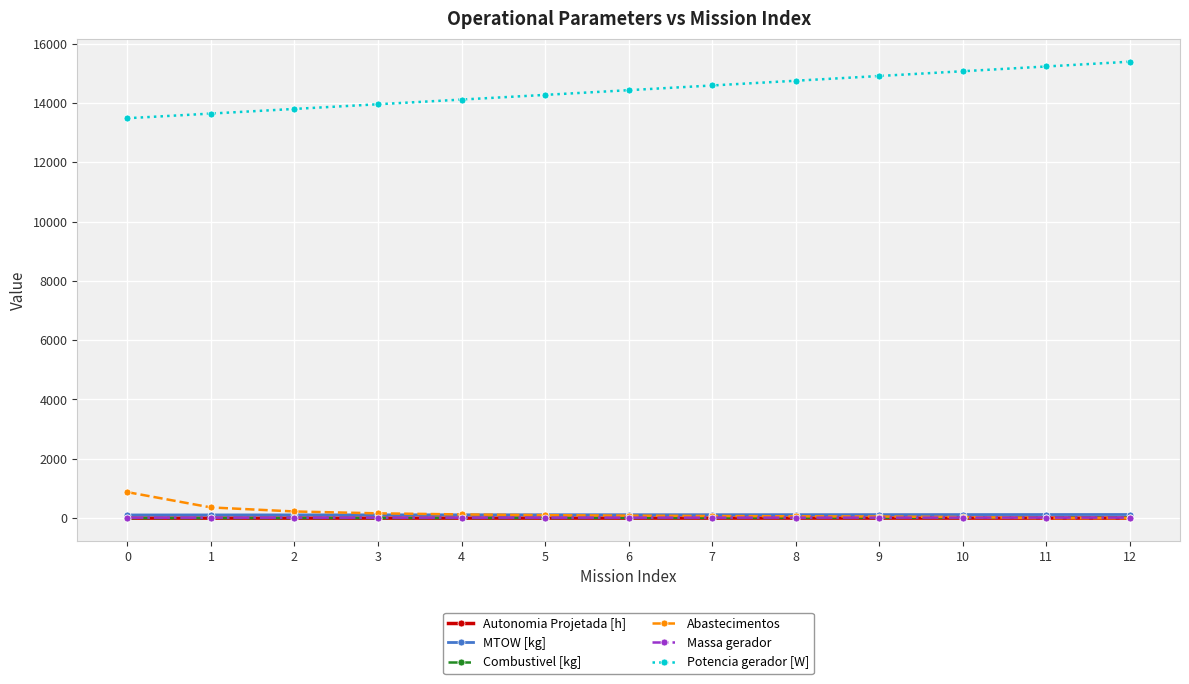

Which series has the largest total across all categories?

Potencia gerador [W]